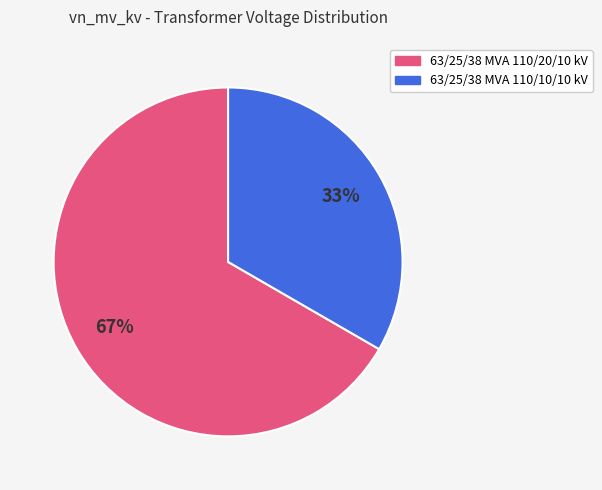

Is it true that 63/25/38 MVA 110/20/10 kV is 67% of the pie?

True